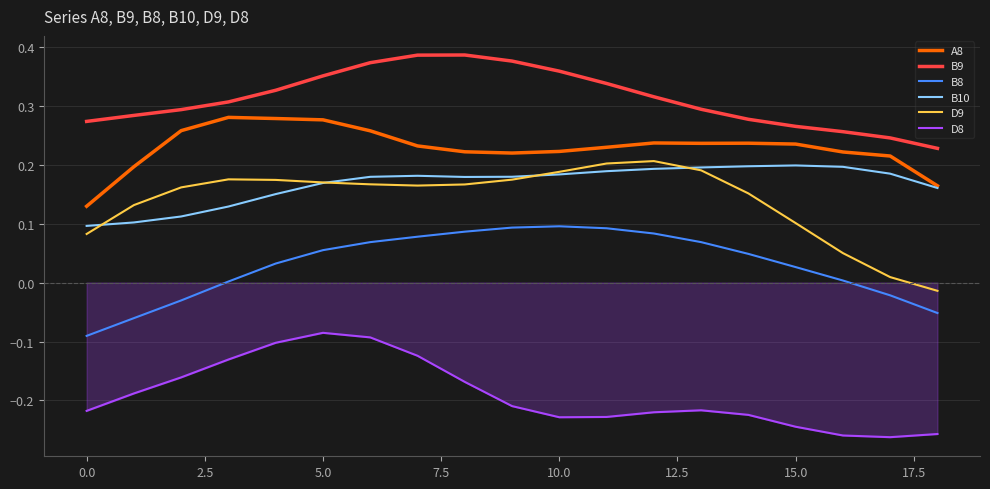

Which series has the largest range (max minus min)?

D9